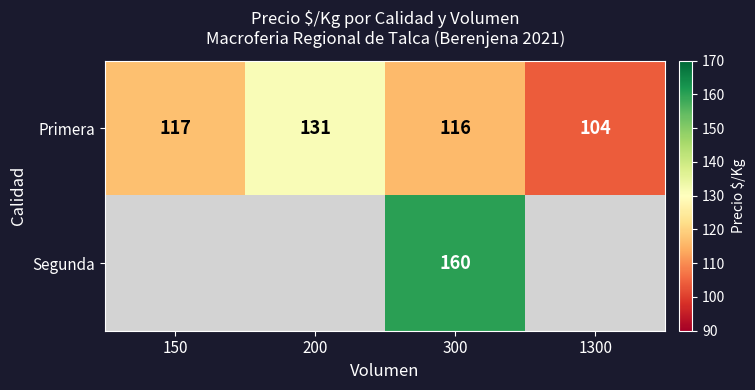

At 300, list the series in order from largest to smallest.

Segunda, Primera